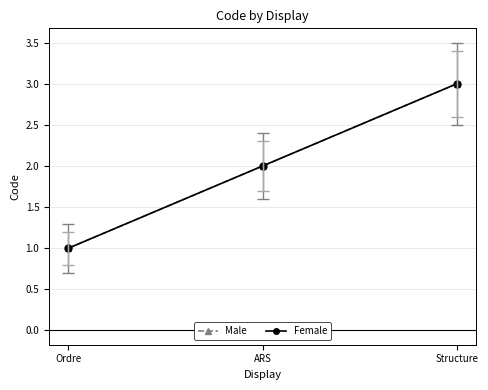

The Female series shows 1 at Ordre. True or false?

True